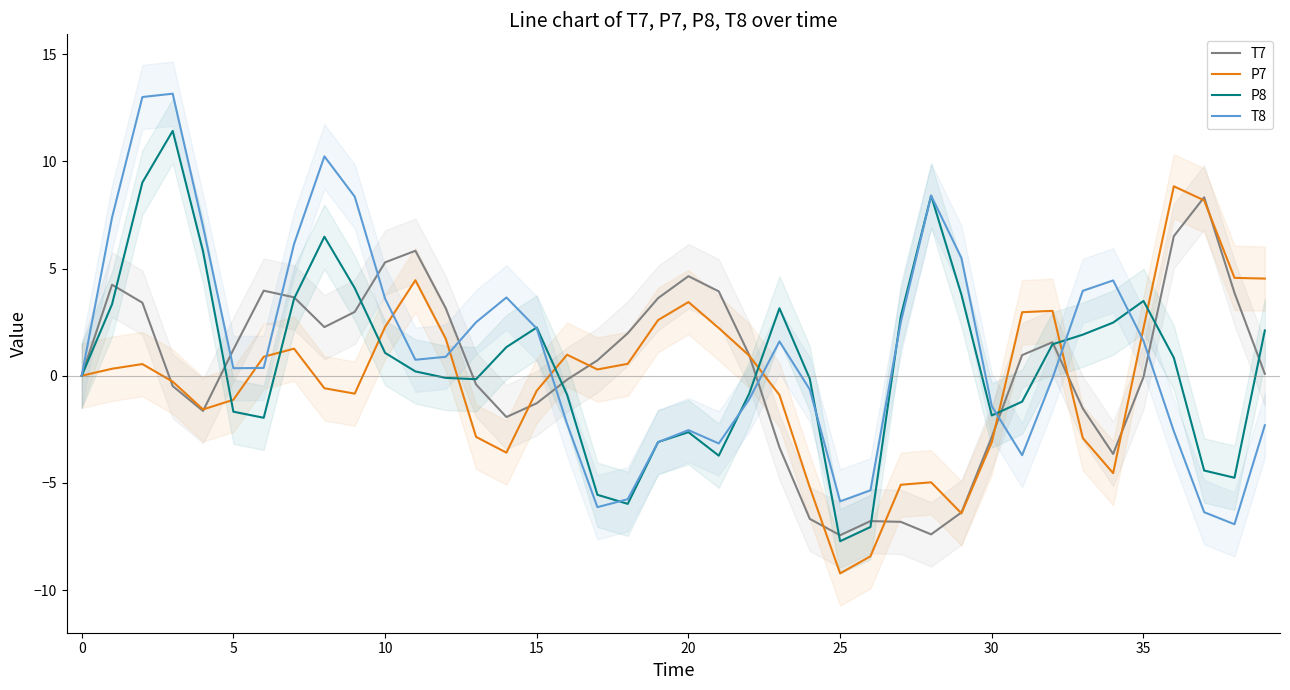

Is it true that T7 equals 1.2 at 5?

True